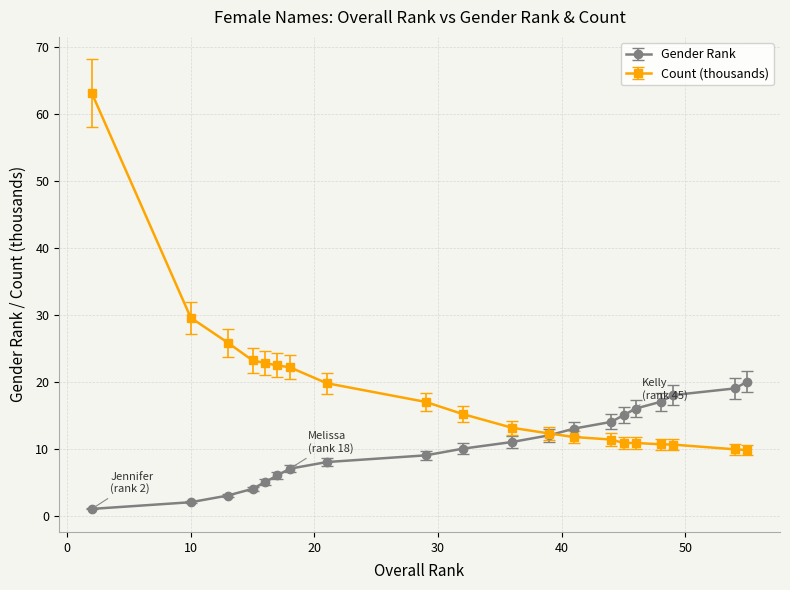

Which series has the widest spread of values?

Count (thousands)